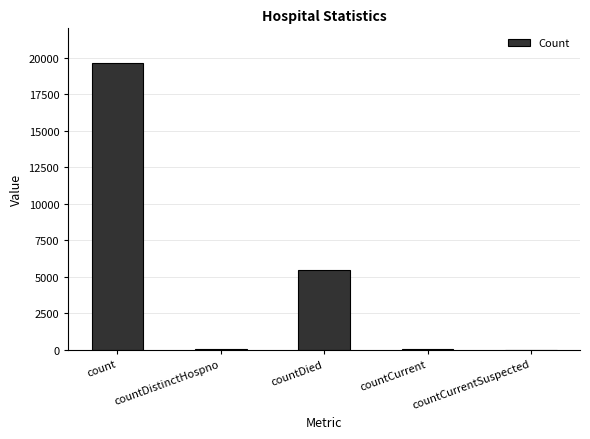

The value at countCurrentSuspected is 0. True or false?

True